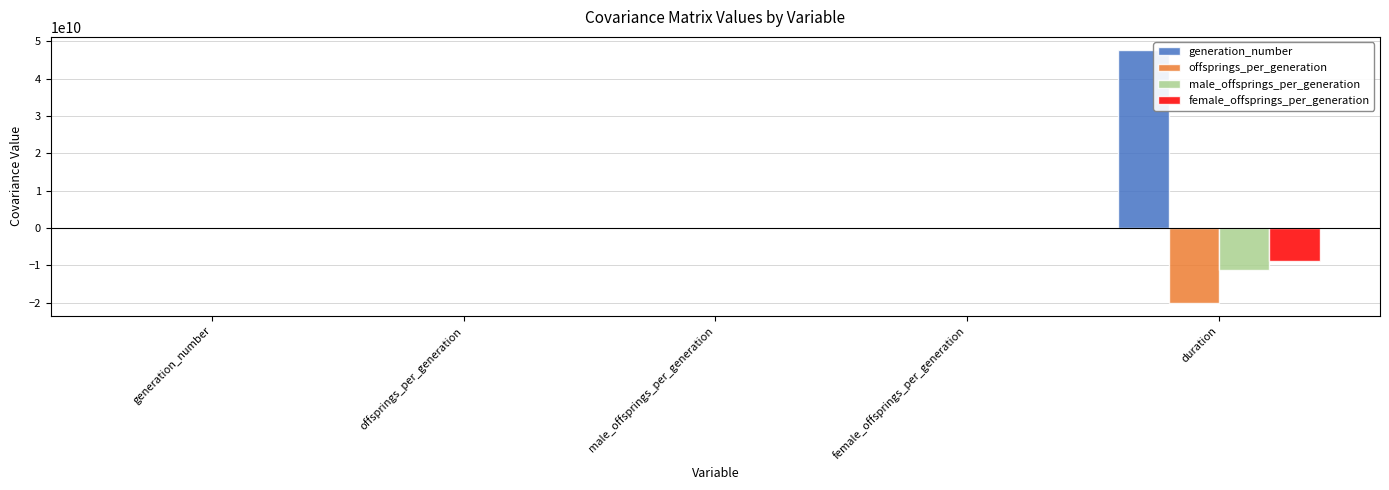

Which series changed the most between female_offsprings_per_generation and duration?

generation_number